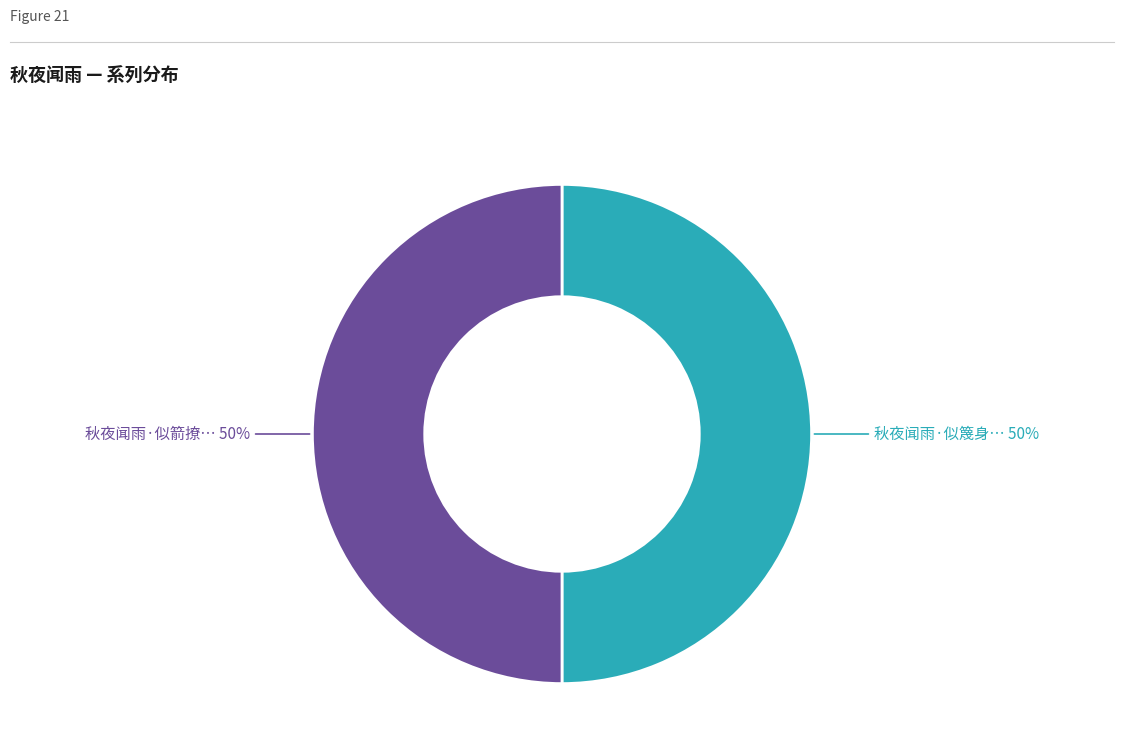

Count the number of slices in the pie.

2